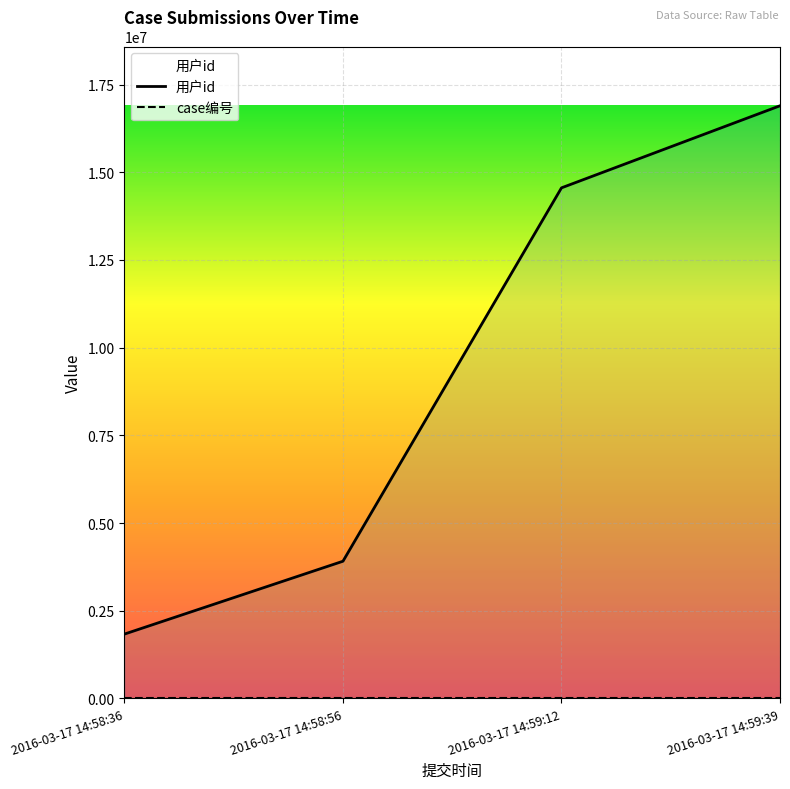

What are all the series names shown in the legend?

用户id, case编号